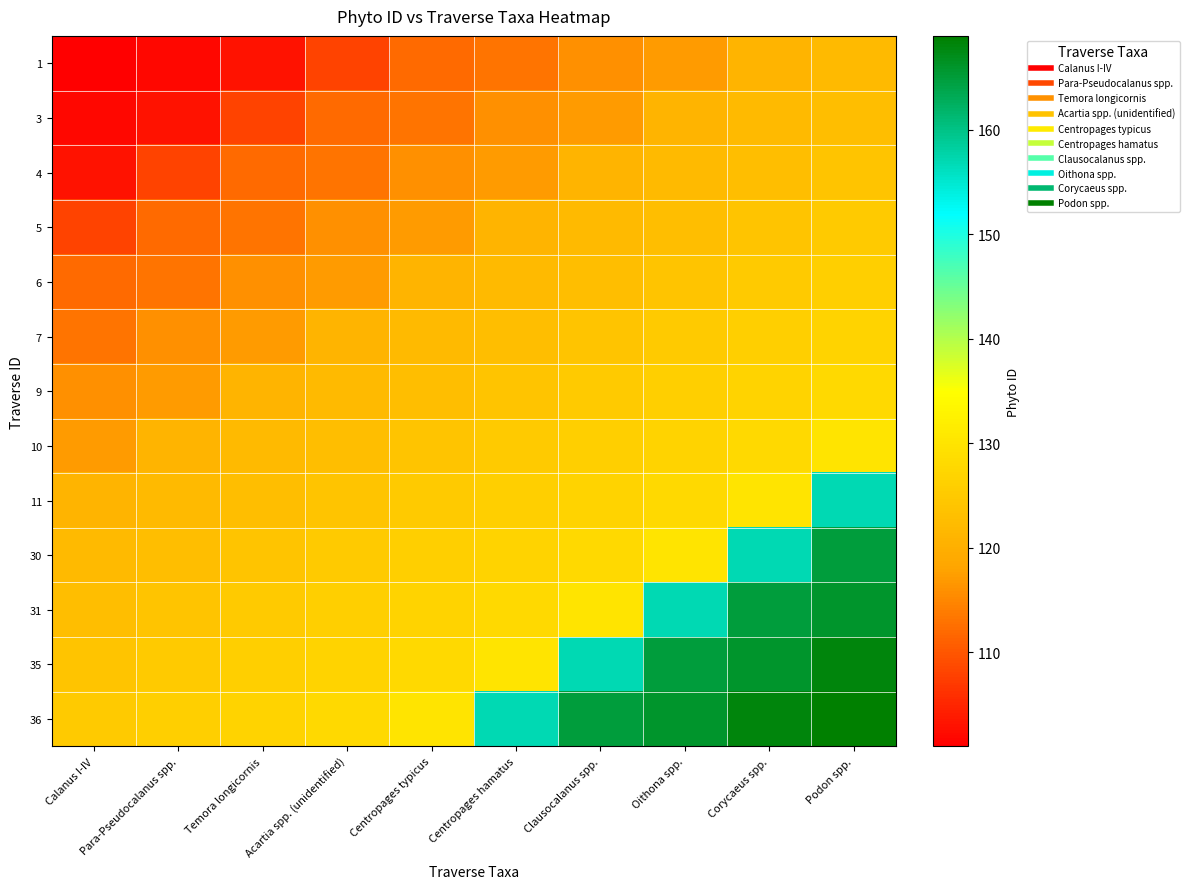

Between Podon spp. and Para-Pseudocalanus spp., which is larger?

Podon spp.